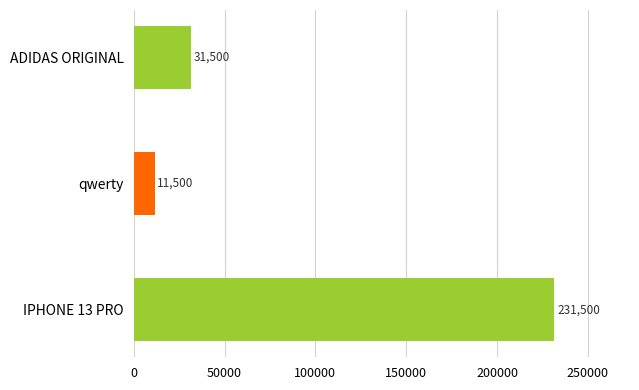

What is the difference between the maximum and minimum values?

220000